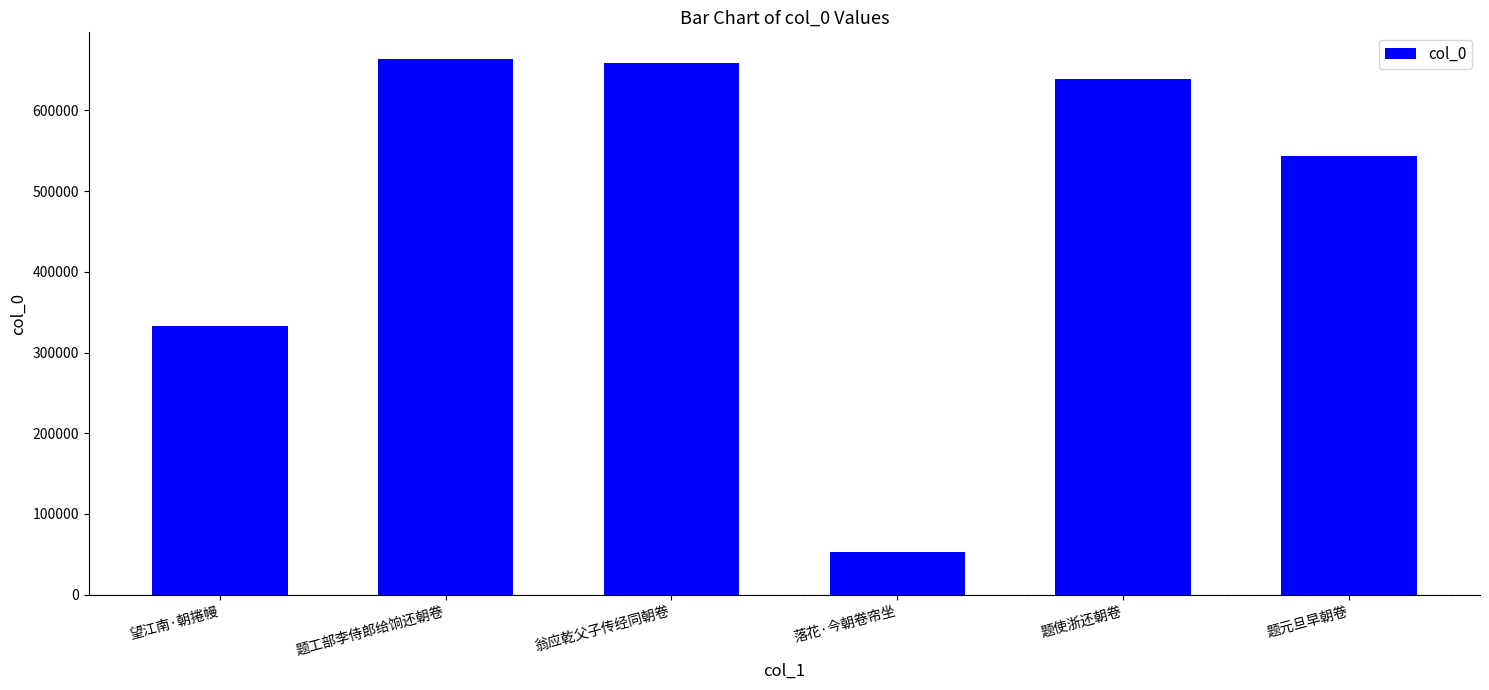

What is the value of the 1st bar from the left?

332611